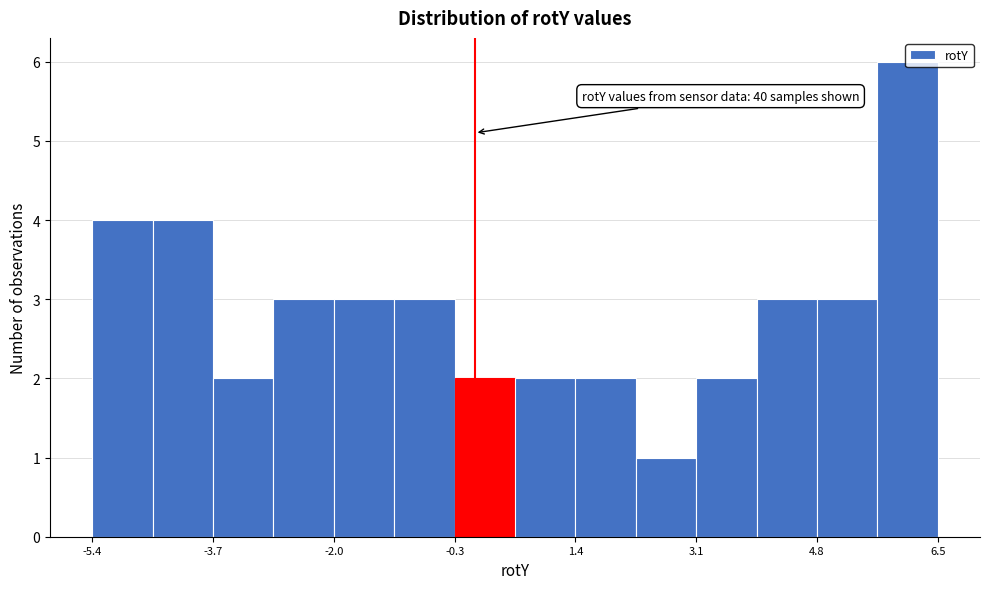

Over which range of the x-axis is the bar tallest?

5.6 to 6.4